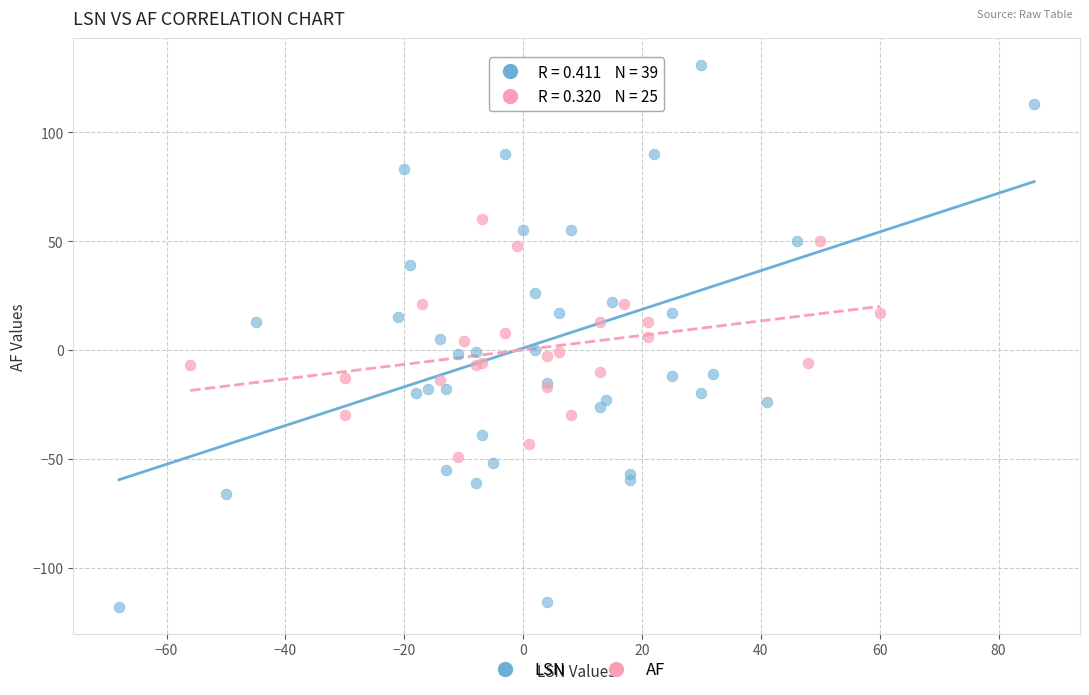

Which series contains the highest Y value?

LSN